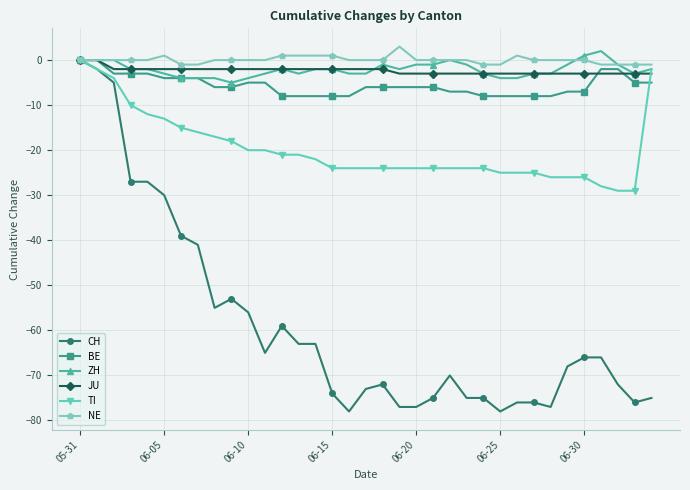

Which series has the largest range (max minus min)?

CH